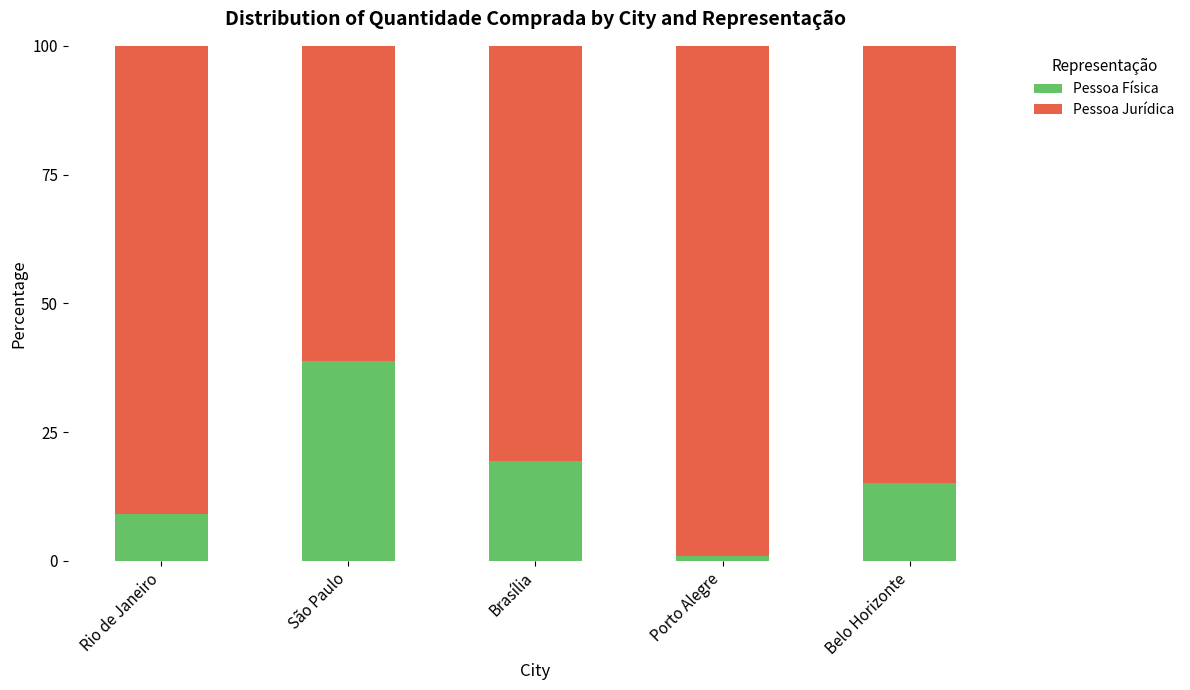

Which category has the highest value in the Pessoa Física series?

São Paulo